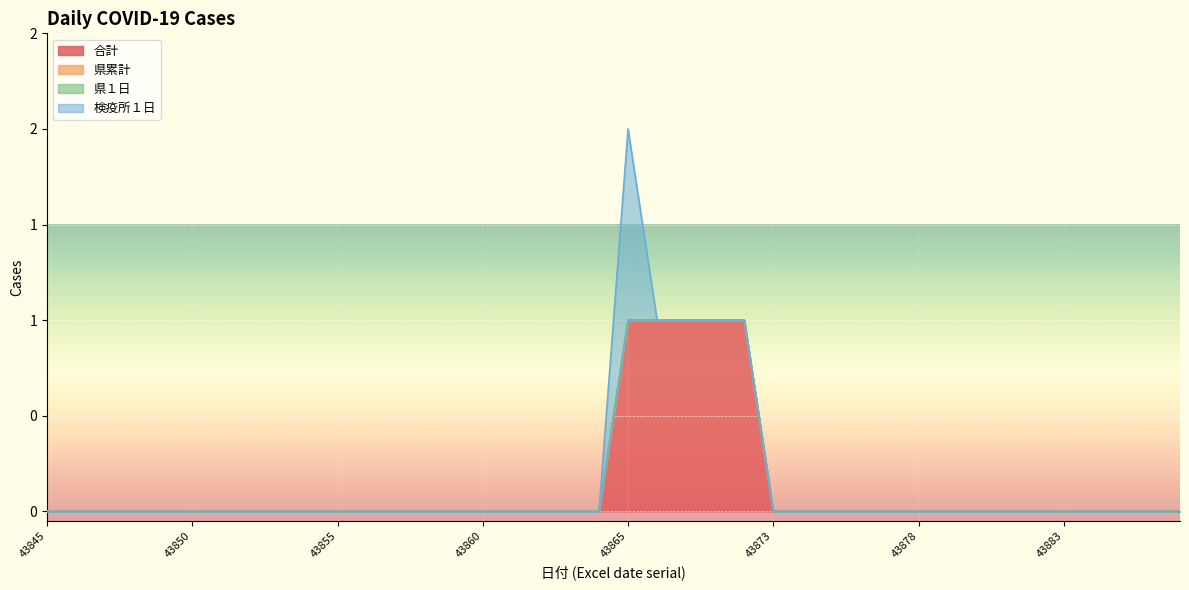

Is it true that 県１日 equals 0 at 43858?

True